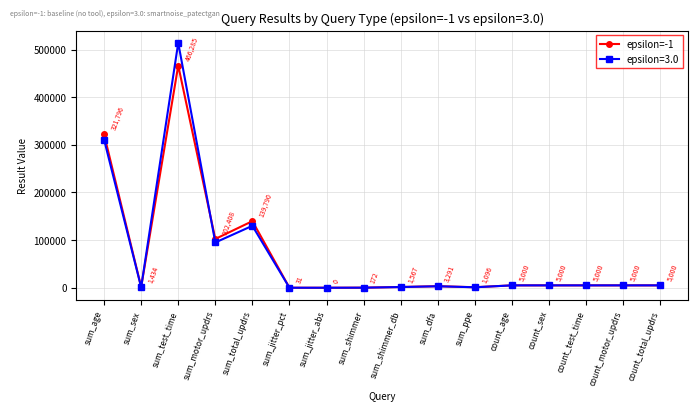

How many lines are shown in the chart?

2